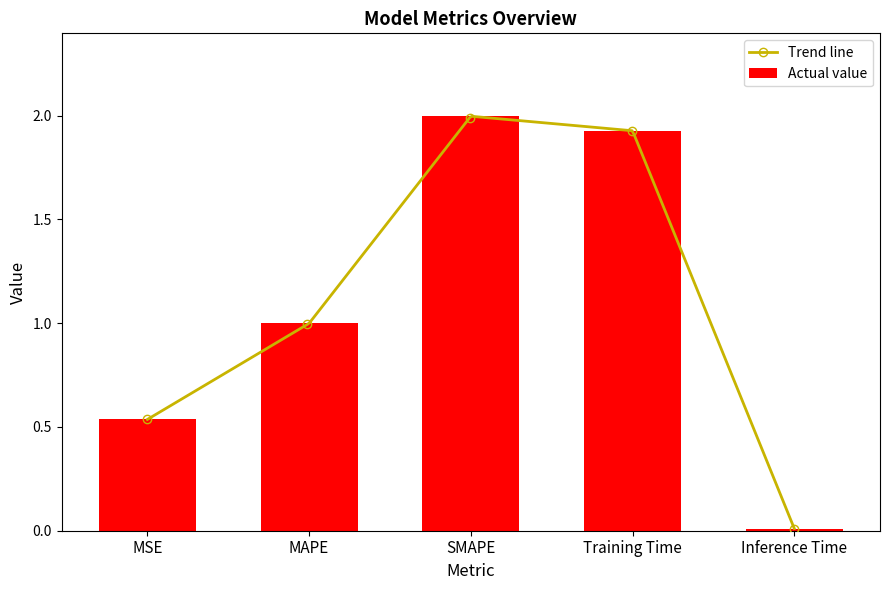

Rank the categories by value from highest to lowest.

SMAPE, Training Time, MAPE, MSE, Inference Time